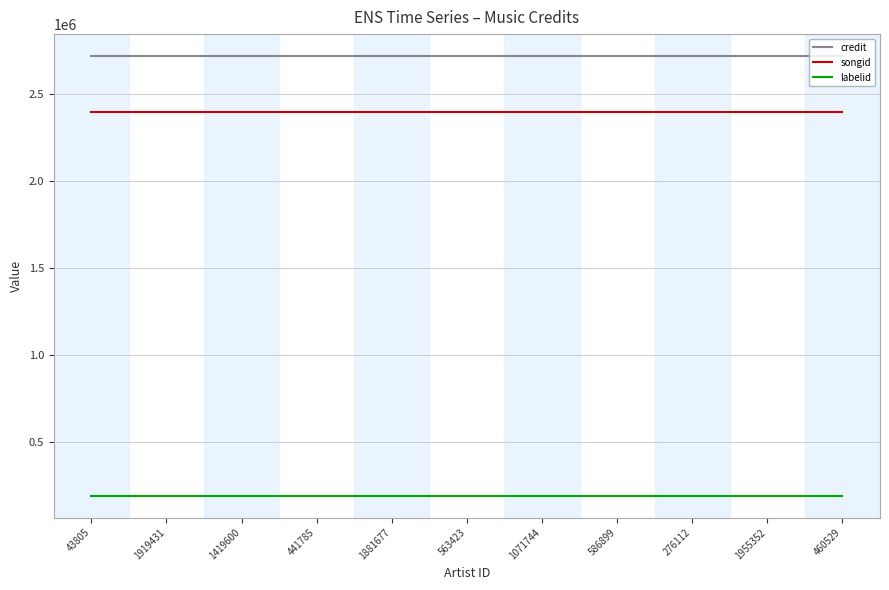

What position from the right is 563423?

6